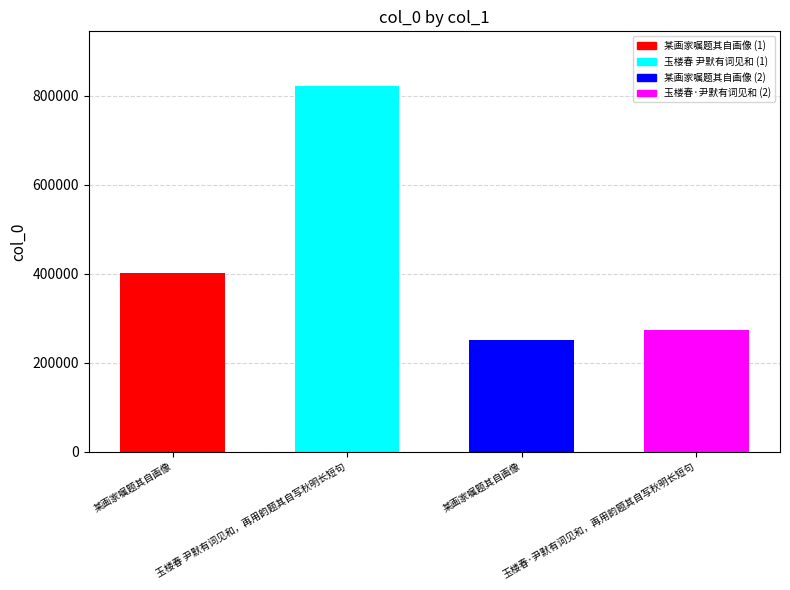

What is the maximum value shown in the chart?

821751